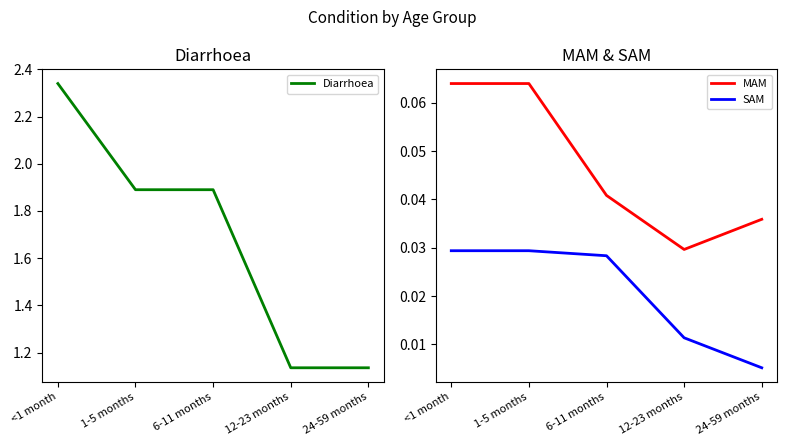

Which category has the highest value across all series?

<1 month